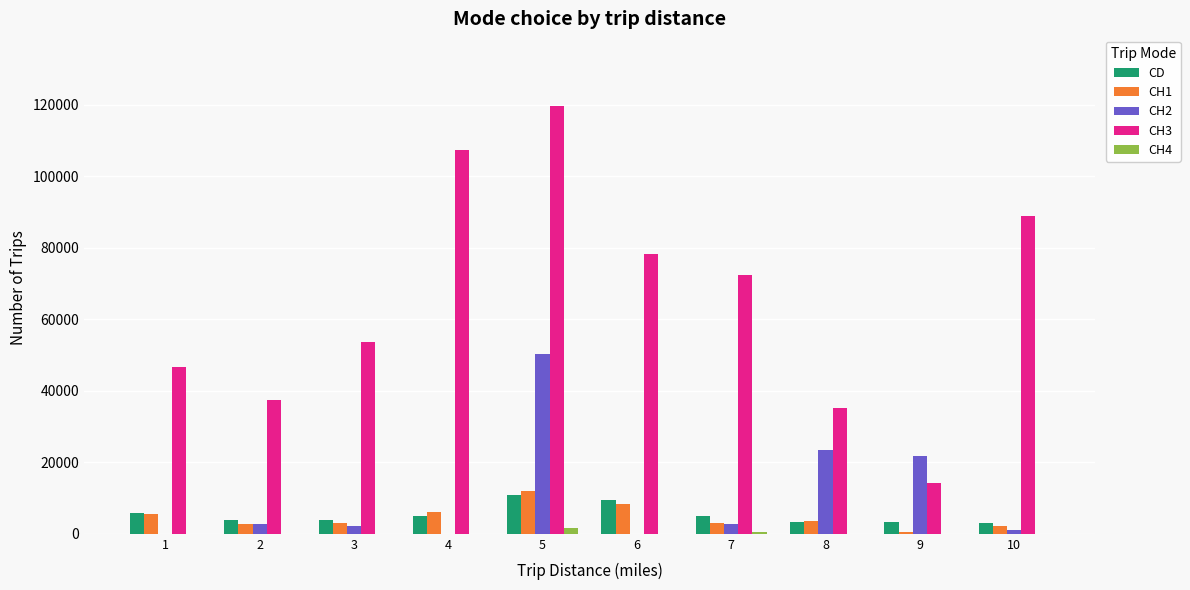

What are all the series names shown in the legend?

CD, CH1, CH2, CH3, CH4